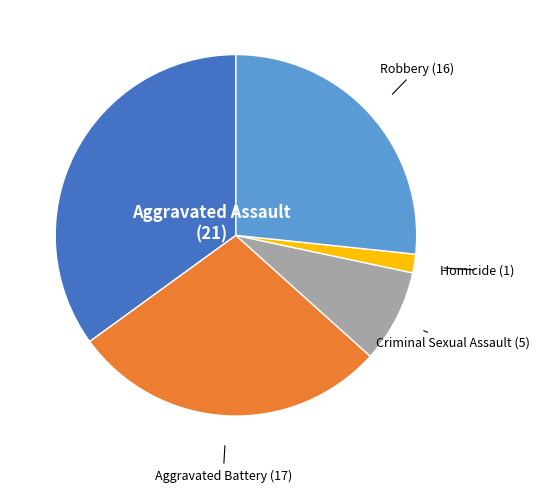

Approximately how many times larger is the value at Aggravated Assault compared to Homicide?

21.0